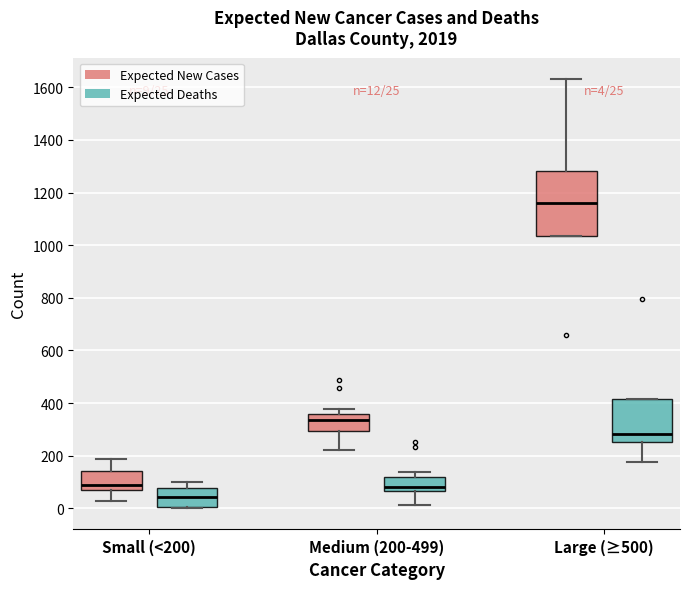

Which box has the lowest median line?

Small (<200) (Expected Deaths)